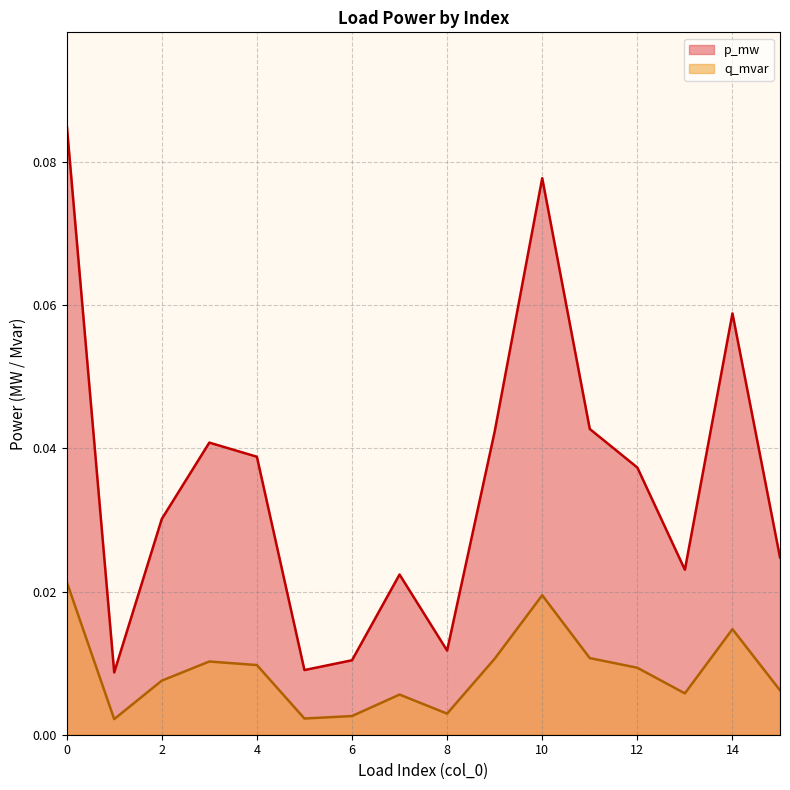

What is the sum of the p_mw values at 12 and 10?

0.1